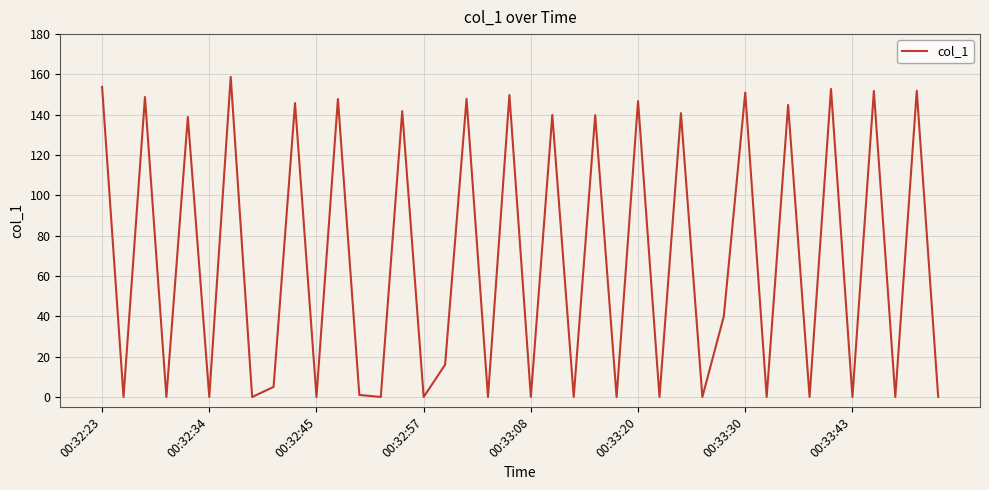

How many distinct data groups are displayed?

1